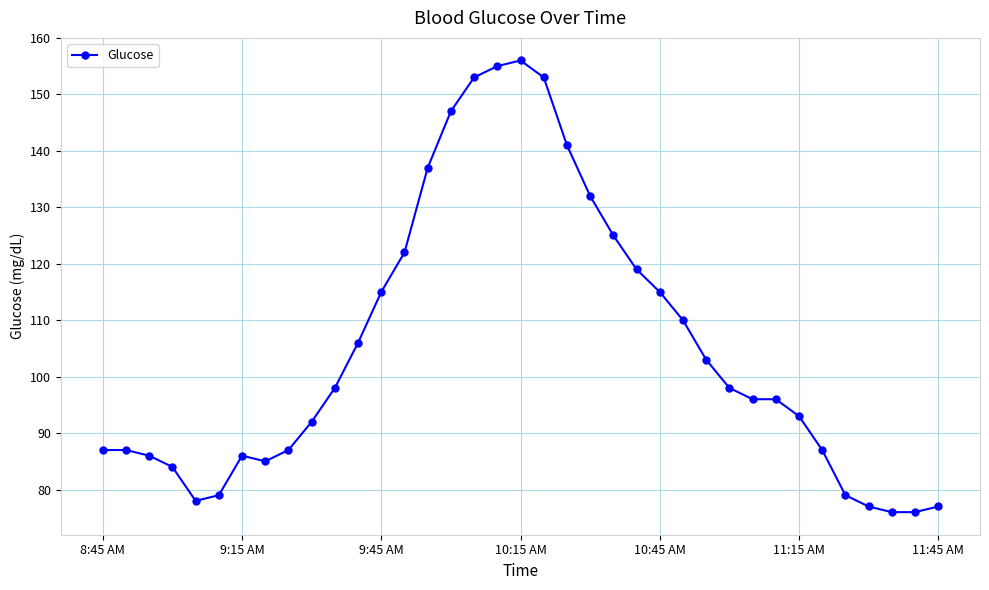

True or false: there are more than 1 points higher than both neighbors.

True